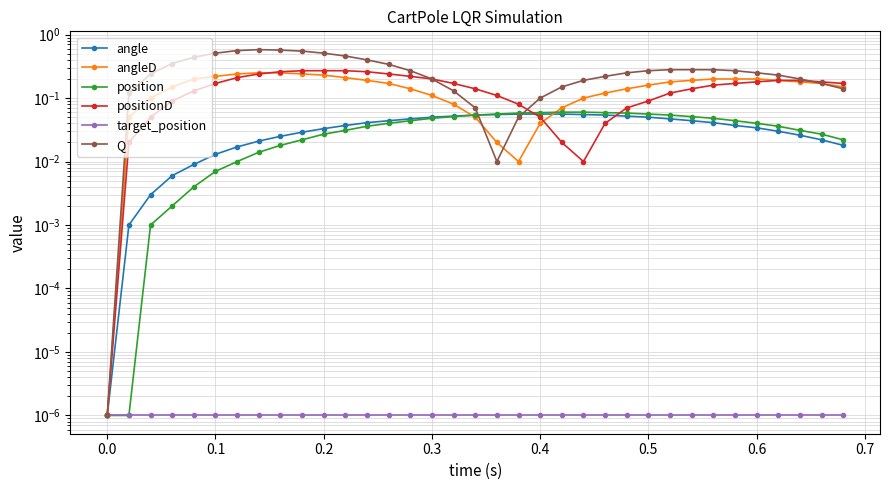

Which series has the widest spread of values?

Q